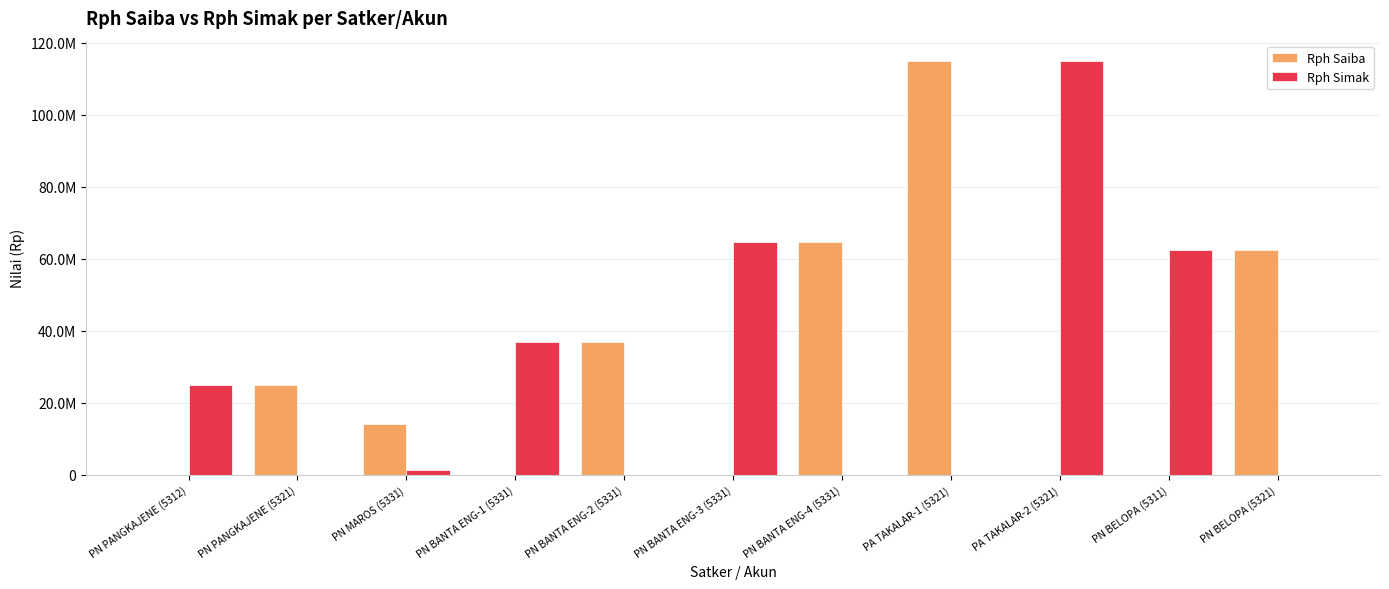

What is the total value across all series at PN PANGKAJENE (5312)?

24988000